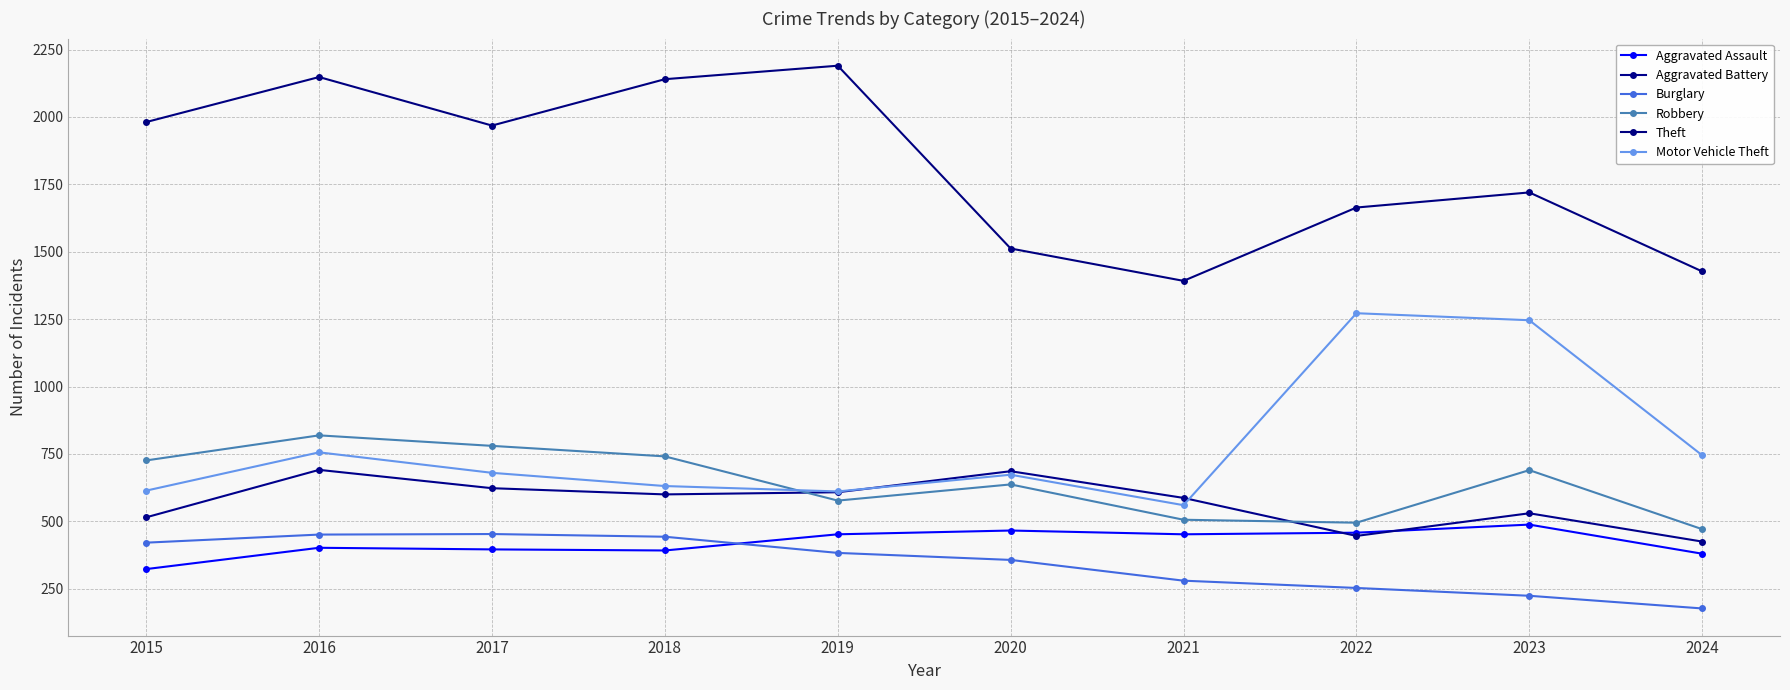

What is the difference between the maximum and minimum values in the Aggravated Battery series?

266